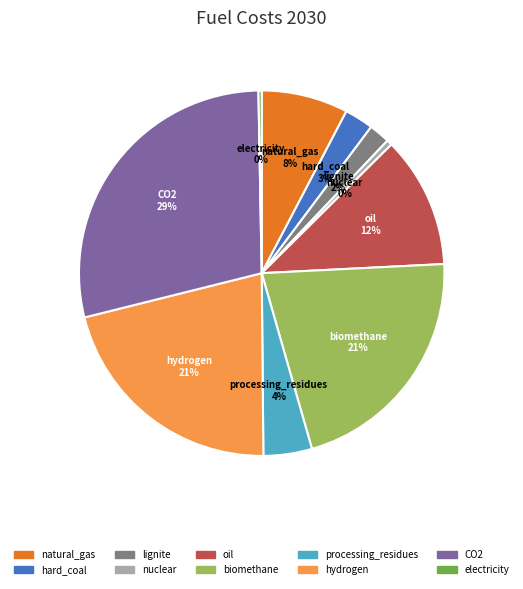

True or false: biomethane accounts for 27% of the total.

False